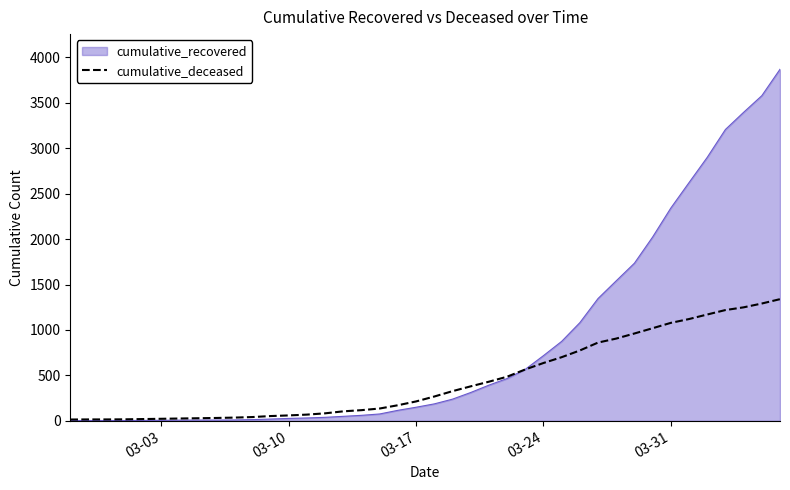

What is the maximum value for cumulative_deceased?

1339